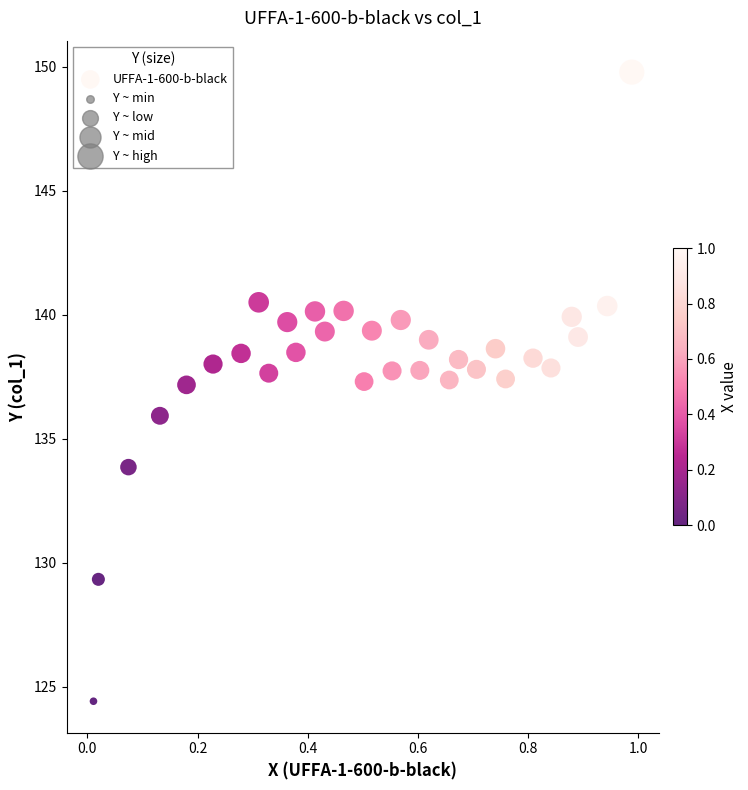

What is the range of Y values (max minus min)?

25.4